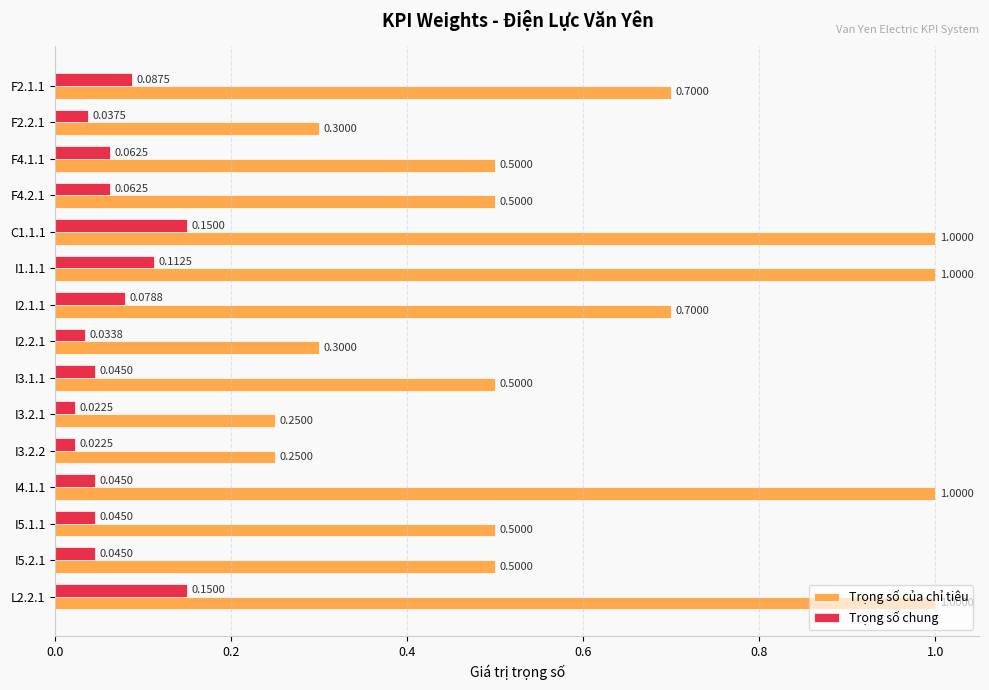

Which series has the widest spread of values?

Trọng số của chỉ tiêu